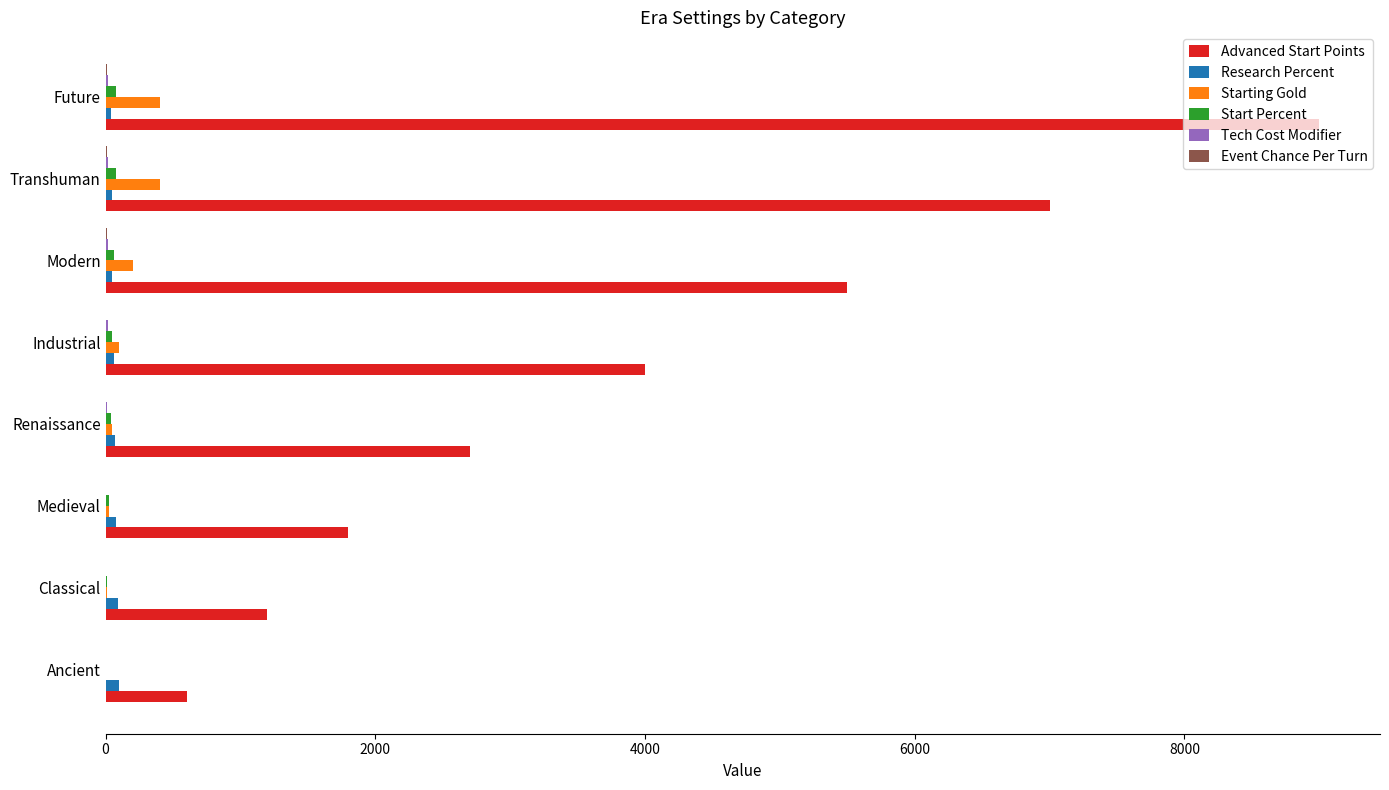

Which series changed the most between Classical and Future?

Advanced Start Points